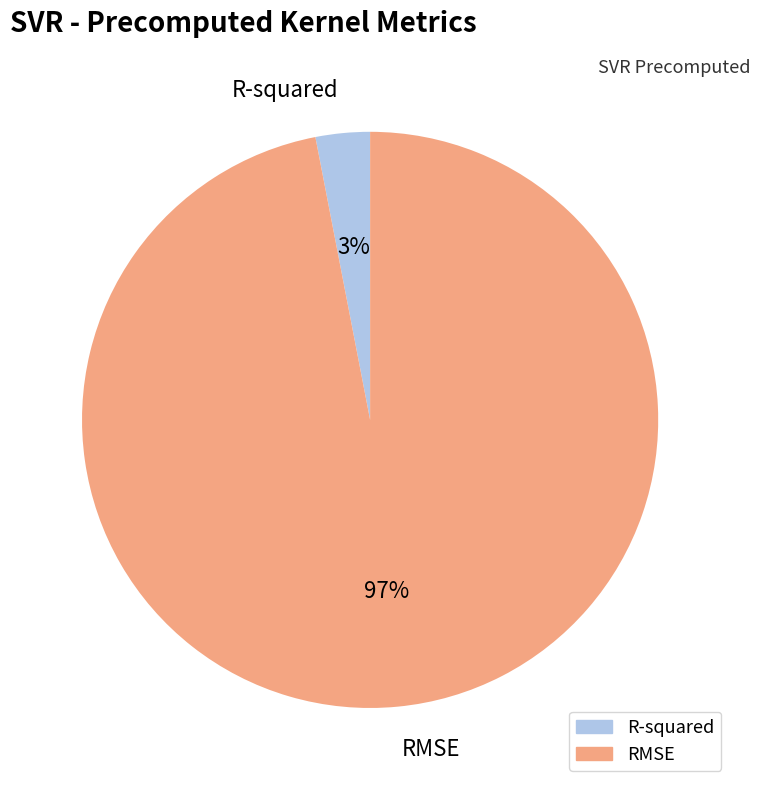

How many segments does this pie chart have?

2